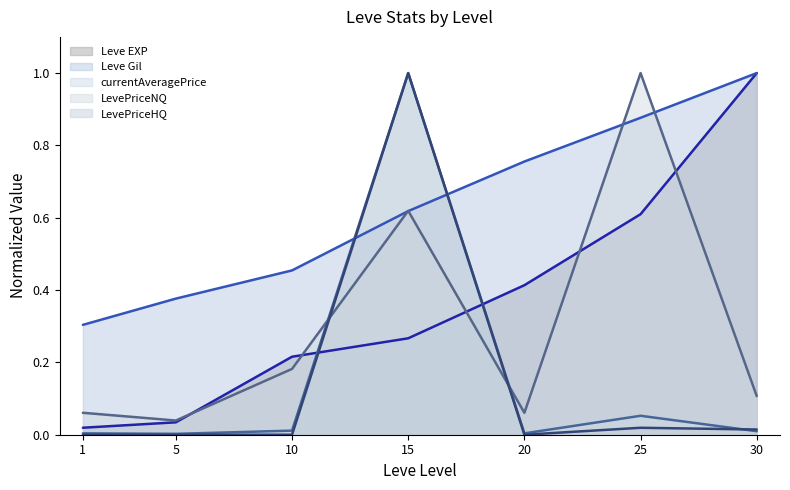

Reading left to right, extract all data points from this chart.

Leve EXP: 1=0.0	5=0.0	10=0.2	15=0.3	20=0.4	25=0.6	30=1.0
Leve Gil: 1=0.3	5=0.4	10=0.5	15=0.6	20=0.8	25=0.9	30=1.0
currentAveragePrice: 1=0.0	5=0.0	10=0.0	15=1.0	20=0.0	25=0.1	30=0.0
LevePriceNQ: 1=0.1	5=0.0	10=0.2	15=0.6	20=0.1	25=1.0	30=0.1
LevePriceHQ: 1=0.0	5=0.0	10=0.0	15=1.0	20=0.0	25=0.0	30=0.0